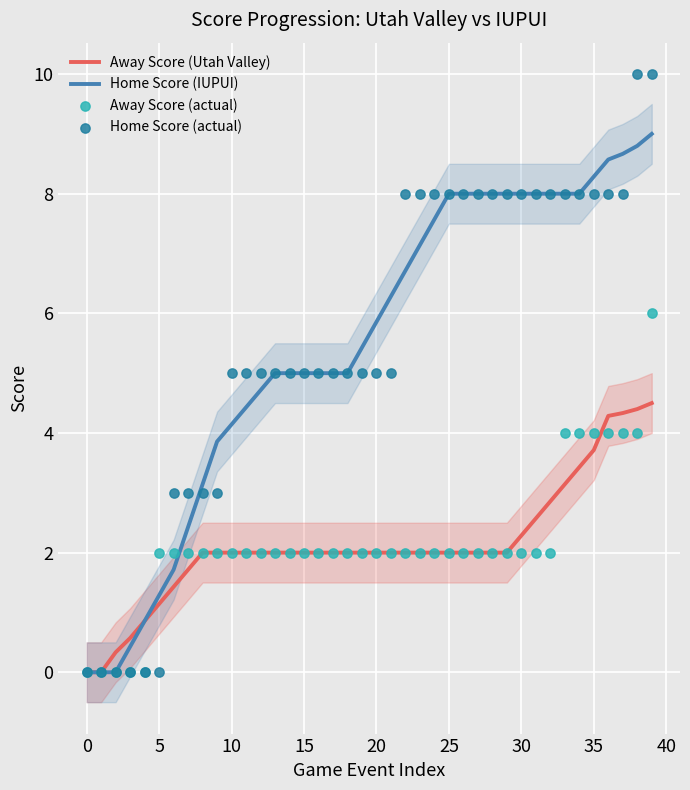

Which series contains the highest Y value?

Home Score (actual)